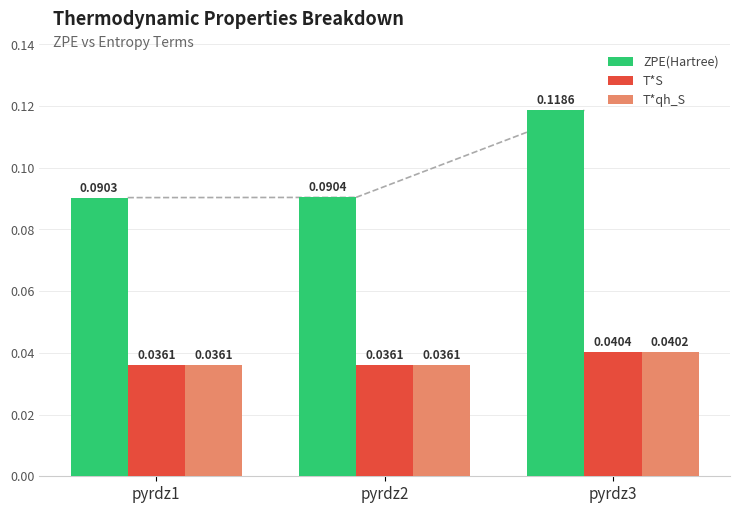

At which category is the sum across all series the highest?

pyrdz3